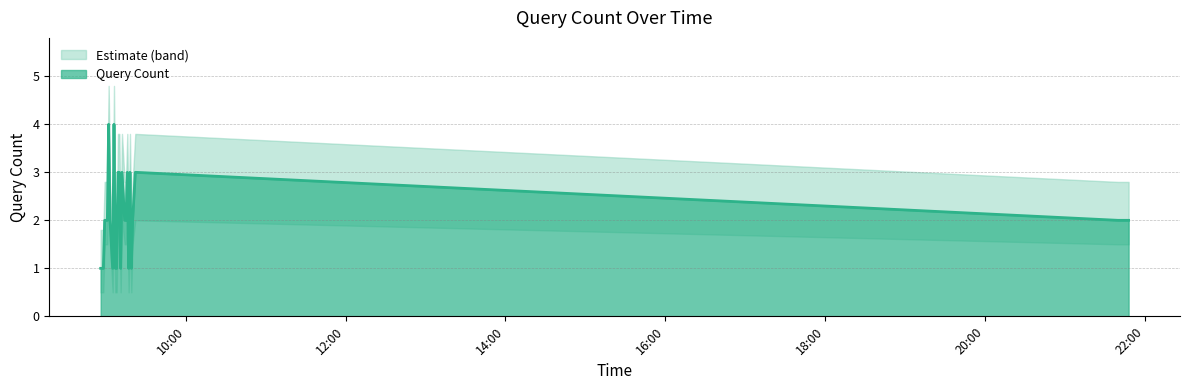

How many points are higher than both their immediate neighbors (excluding endpoints)?

6